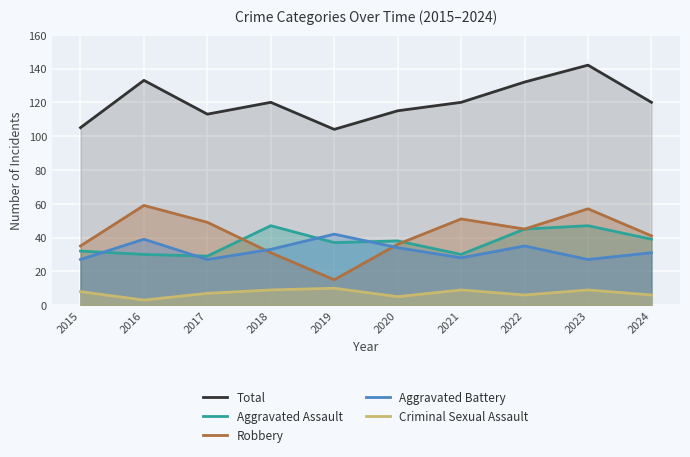

List the labels in order of Total value, smallest first.

2019, 2015, 2017, 2020, 2018, 2021, 2024, 2022, 2016, 2023